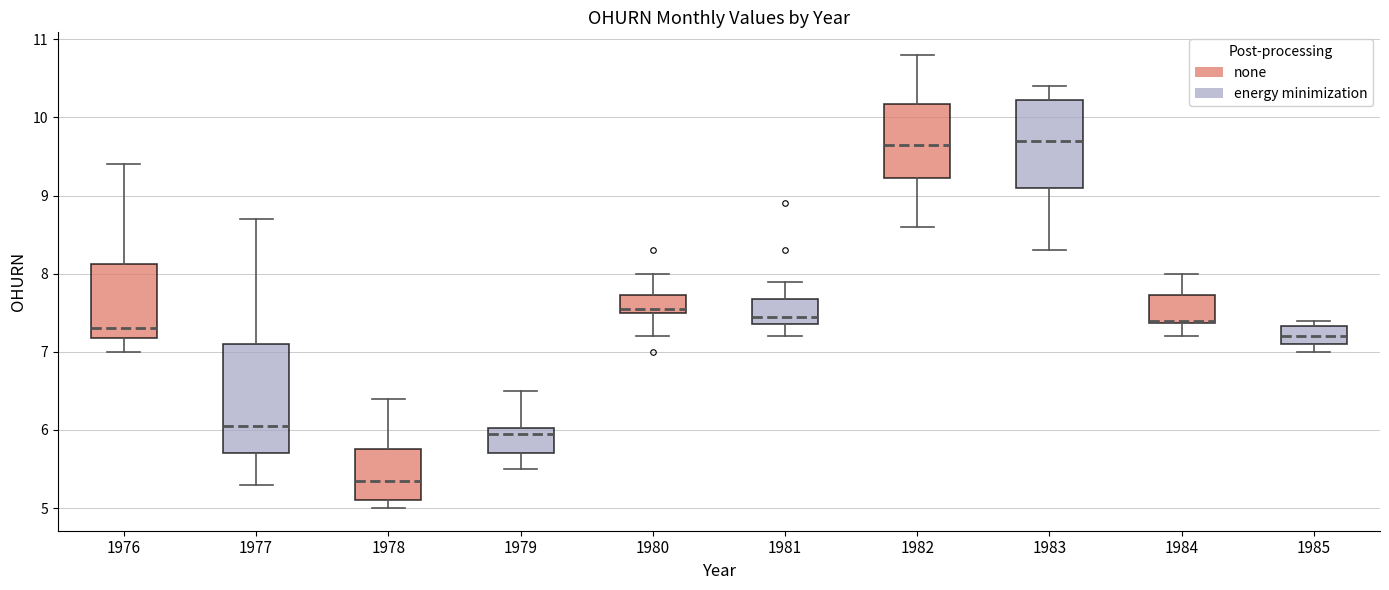

Comparing the boxes themselves (not the whiskers), which one is the tallest?

1977